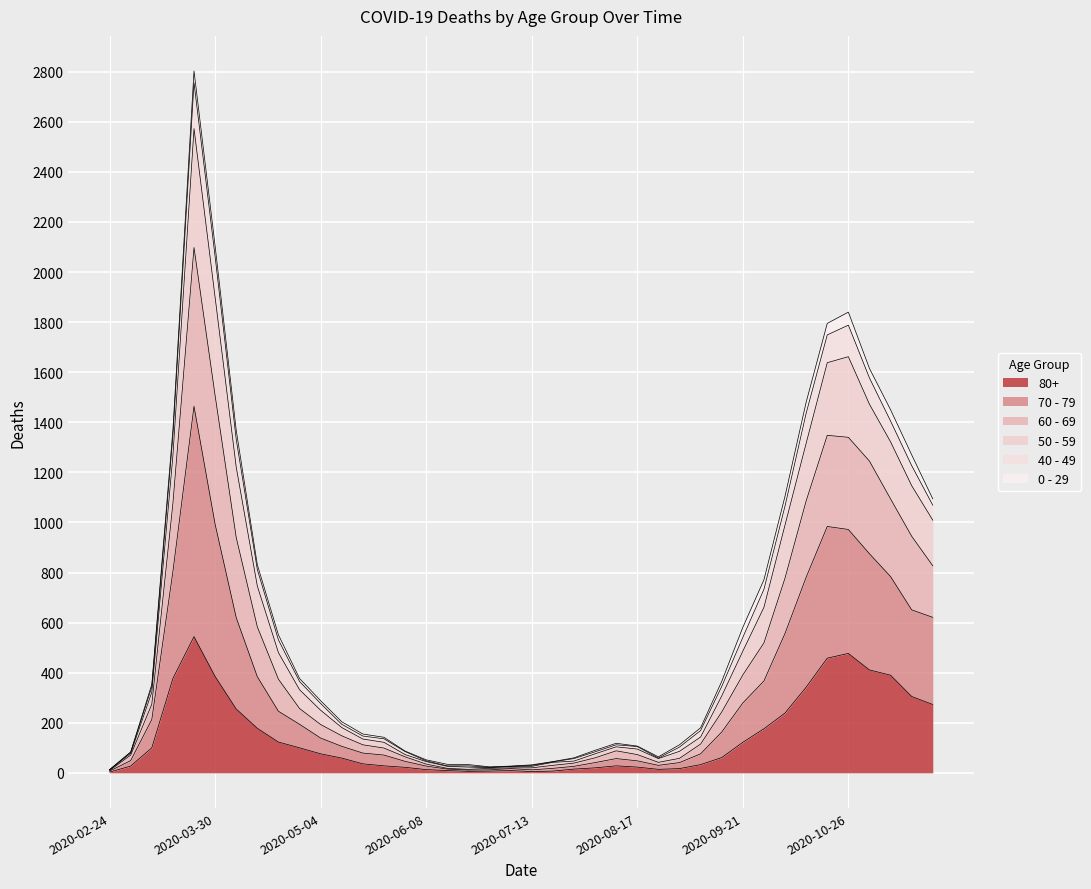

What are all the series names shown in the legend?

80+, 70 - 79, 60 - 69, 50 - 59, 40 - 49, 0 - 29